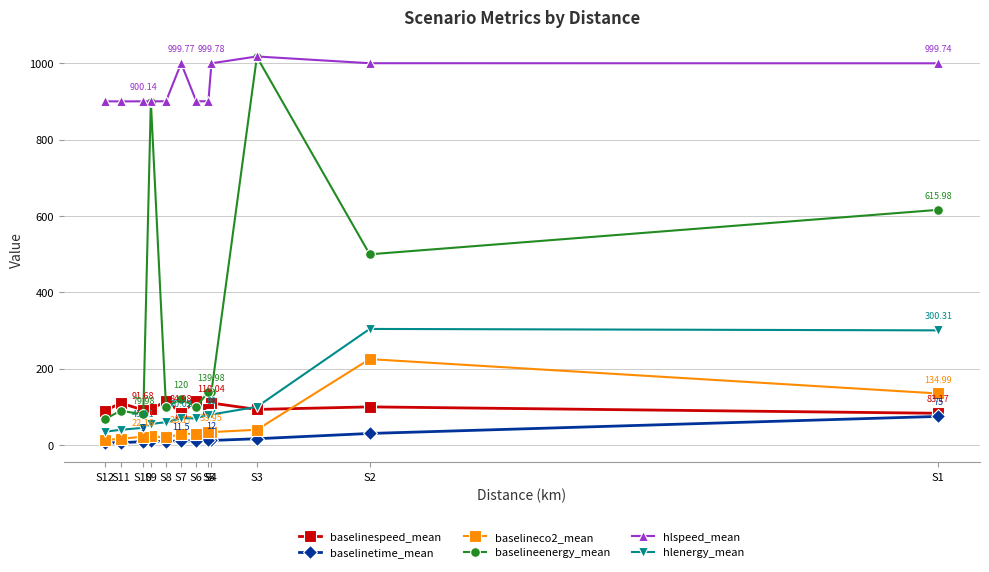

The value of baselinetime_mean at S3 is 28.3. True or false?

False